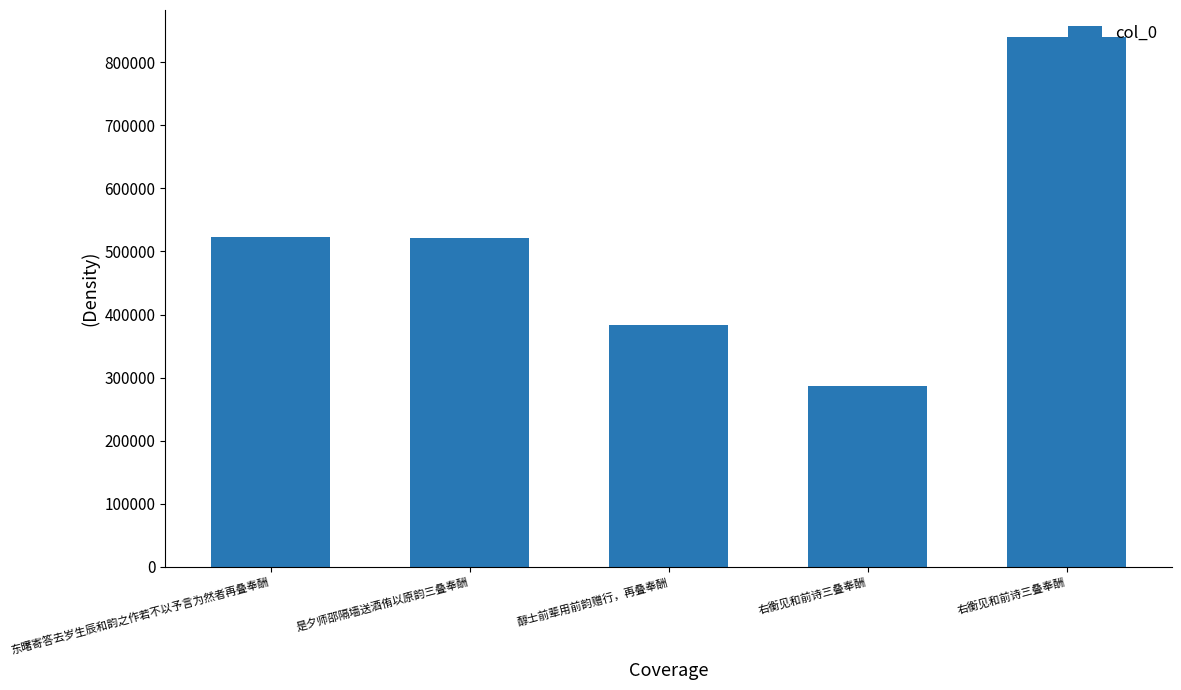

How many values are below 521833?

2